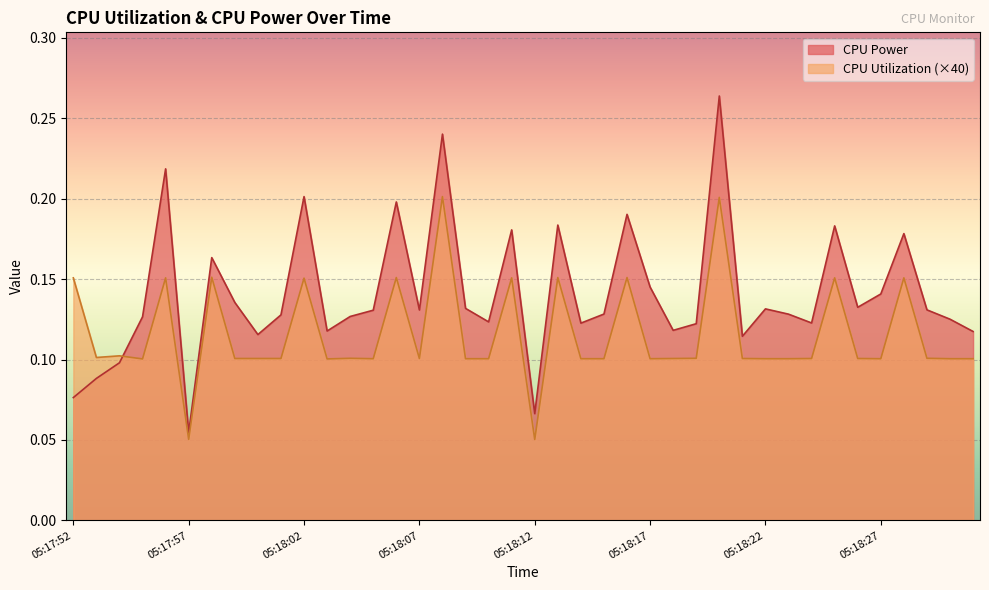

Reading right to left, transcribe all the data shown in this chart.

CPU Power: 0.1	0.1	0.1	0.2	0.1	0.1	0.2	0.1	0.1	0.1	0.1	0.3	0.1	0.1	0.1	0.2	0.1	0.1	0.2	0.1	0.2	0.1	0.1	0.2	0.1	0.2	0.1	0.1	0.1	0.2	0.1	0.1	0.1	0.2	0.1	0.2	0.1	0.1	0.1	0.1
CPU Utilization: 0.1	0.1	0.1	0.2	0.1	0.1	0.2	0.1	0.1	0.1	0.1	0.2	0.1	0.1	0.1	0.2	0.1	0.1	0.2	0.1	0.2	0.1	0.1	0.2	0.1	0.2	0.1	0.1	0.1	0.2	0.1	0.1	0.1	0.2	0.1	0.2	0.1	0.1	0.1	0.2